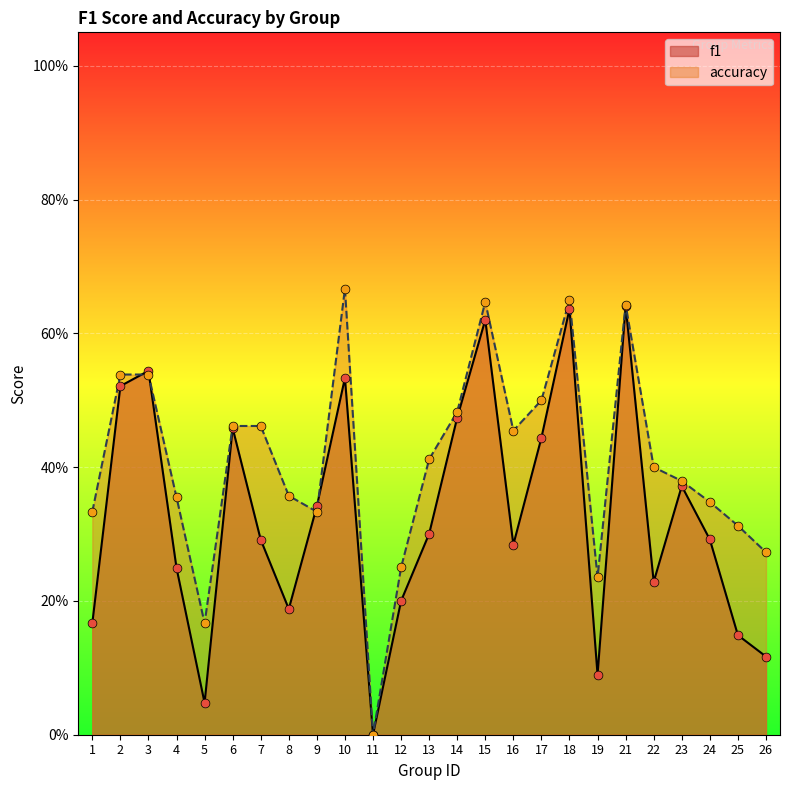

Which series has the largest Y range (max minus min)?

accuracy